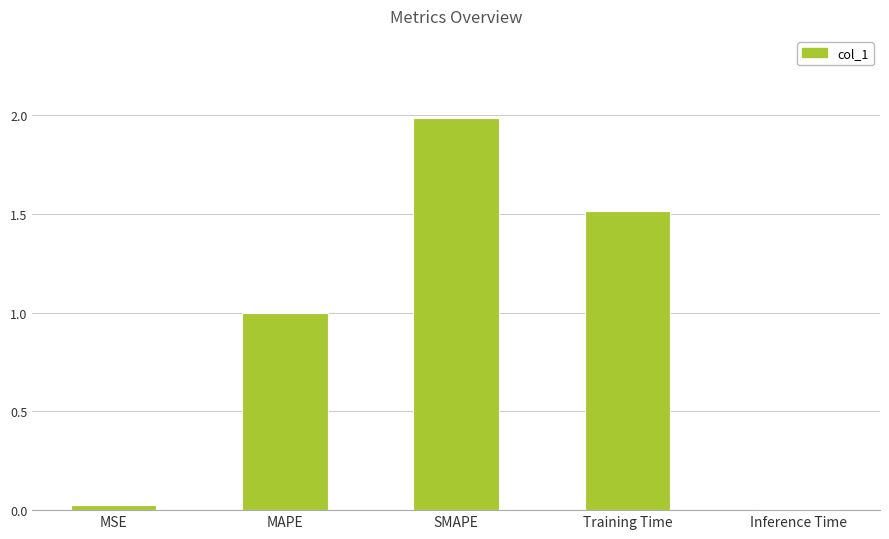

List the labels in order of value, largest first.

SMAPE, Training Time, MAPE, MSE, Inference Time